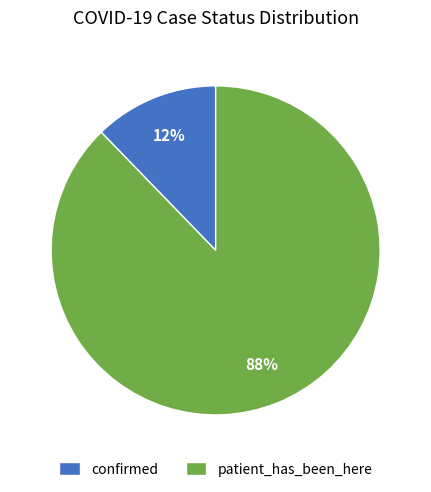

What is the ratio of the value at confirmed to the value at patient_has_been_here?

0.1